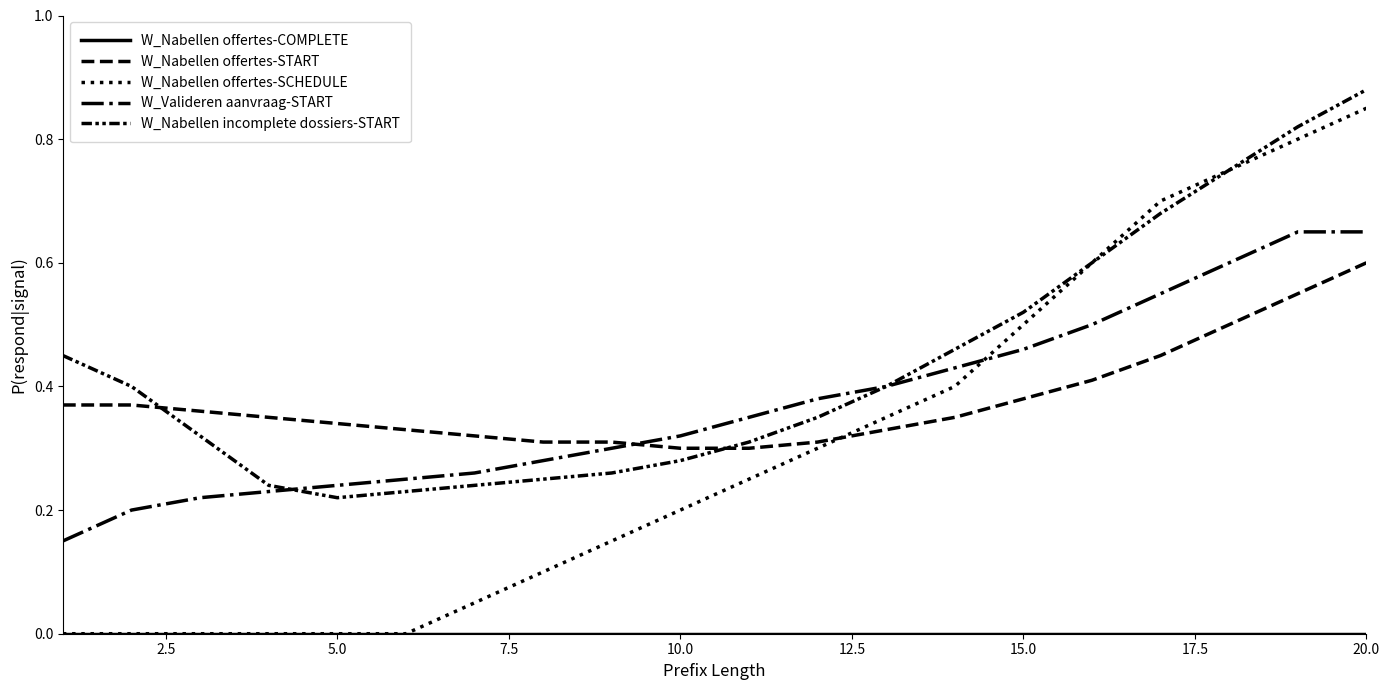

How many lines are shown in the chart?

5